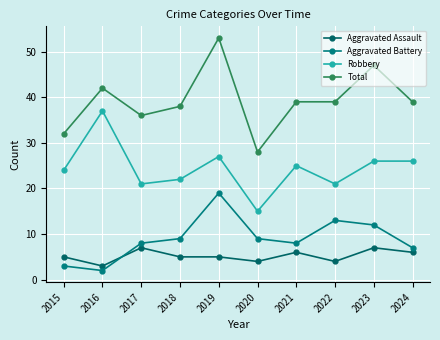

What is the smallest value displayed?

2